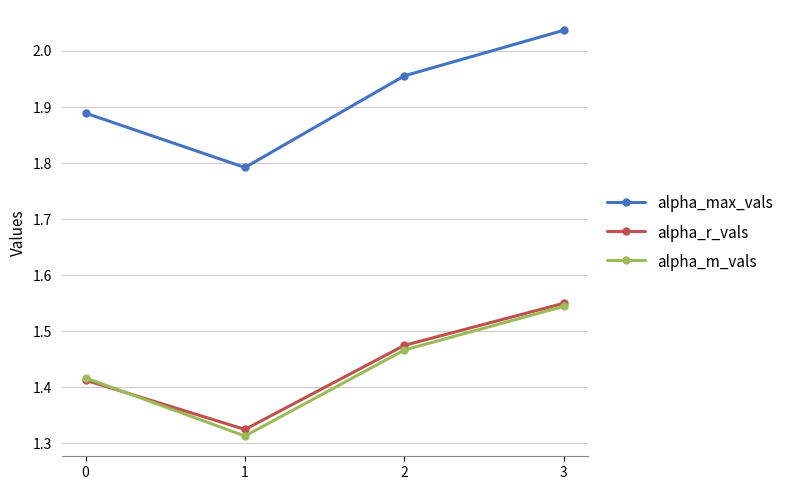

True or false: alpha_r_vals has a value of 0.6 at 0.

False